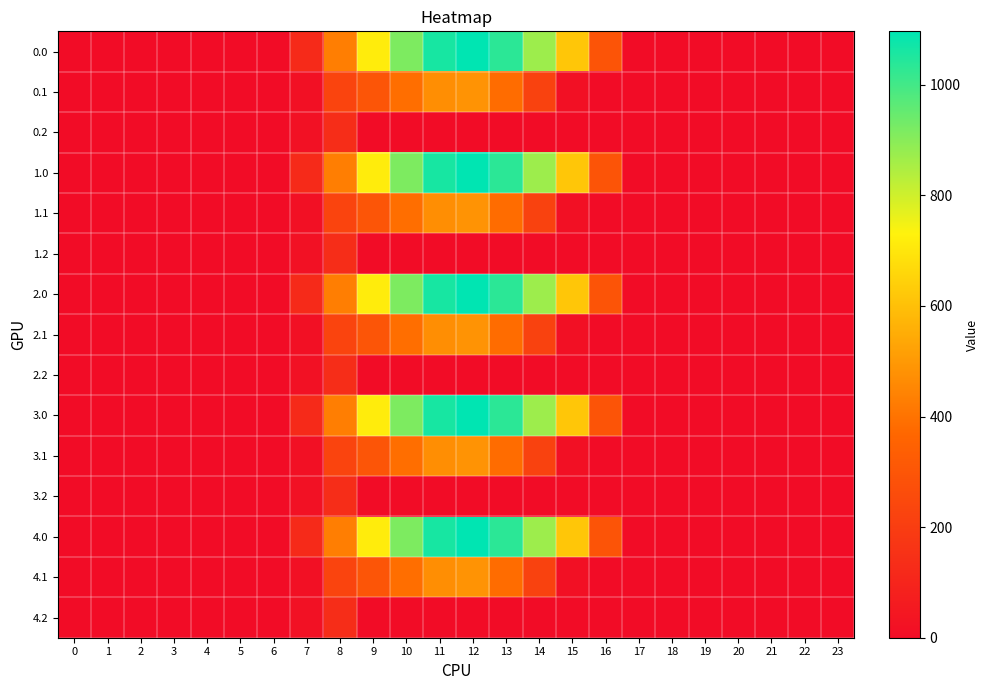

Reading left to right, extract all data points from this chart.

0.0: 0=0.0	1=0.0	2=0.0	3=0.0	4=0.0	5=0.0	6=0.0	7=120.6	8=430.3	9=716.9	10=916.2	11=1060.3	12=1096.7	13=1032.9	14=870.6	15=615.9	16=294.5	17=0.0	18=0.0	19=0.0	20=0.0	21=0.0	22=0.0	23=0.0
0.1: 0=0.0	1=0.0	2=0.0	3=0.0	4=0.0	5=0.0	6=0.0	7=17.7	8=227.5	9=295.9	10=388.1	11=471.7	12=485.4	13=382.7	14=219.2	15=17.3	16=0.0	17=0.0	18=0.0	19=0.0	20=0.0	21=0.0	22=0.0	23=0.0
0.2: 0=0.0	1=0.0	2=0.0	3=0.0	4=0.0	5=0.0	6=0.0	7=22.3	8=134.2	9=0.0	10=0.0	11=0.0	12=0.0	13=0.0	14=0.0	15=0.0	16=0.0	17=0.0	18=0.0	19=0.0	20=0.0	21=0.0	22=0.0	23=0.0
1.0: 0=0.0	1=0.0	2=0.0	3=0.0	4=0.0	5=0.0	6=0.0	7=120.6	8=430.3	9=716.9	10=916.2	11=1060.3	12=1096.7	13=1032.9	14=870.6	15=615.9	16=294.5	17=0.0	18=0.0	19=0.0	20=0.0	21=0.0	22=0.0	23=0.0
1.1: 0=0.0	1=0.0	2=0.0	3=0.0	4=0.0	5=0.0	6=0.0	7=17.7	8=227.5	9=295.9	10=388.1	11=471.7	12=485.4	13=382.7	14=219.2	15=17.3	16=0.0	17=0.0	18=0.0	19=0.0	20=0.0	21=0.0	22=0.0	23=0.0
1.2: 0=0.0	1=0.0	2=0.0	3=0.0	4=0.0	5=0.0	6=0.0	7=22.3	8=134.2	9=0.0	10=0.0	11=0.0	12=0.0	13=0.0	14=0.0	15=0.0	16=0.0	17=0.0	18=0.0	19=0.0	20=0.0	21=0.0	22=0.0	23=0.0
2.0: 0=0.0	1=0.0	2=0.0	3=0.0	4=0.0	5=0.0	6=0.0	7=120.6	8=430.3	9=716.9	10=916.2	11=1060.3	12=1096.7	13=1032.9	14=870.6	15=615.9	16=294.5	17=0.0	18=0.0	19=0.0	20=0.0	21=0.0	22=0.0	23=0.0
2.1: 0=0.0	1=0.0	2=0.0	3=0.0	4=0.0	5=0.0	6=0.0	7=17.7	8=227.5	9=295.9	10=388.1	11=471.7	12=485.4	13=382.7	14=219.2	15=17.3	16=0.0	17=0.0	18=0.0	19=0.0	20=0.0	21=0.0	22=0.0	23=0.0
2.2: 0=0.0	1=0.0	2=0.0	3=0.0	4=0.0	5=0.0	6=0.0	7=22.3	8=134.2	9=0.0	10=0.0	11=0.0	12=0.0	13=0.0	14=0.0	15=0.0	16=0.0	17=0.0	18=0.0	19=0.0	20=0.0	21=0.0	22=0.0	23=0.0
3.0: 0=0.0	1=0.0	2=0.0	3=0.0	4=0.0	5=0.0	6=0.0	7=120.6	8=430.3	9=716.9	10=916.2	11=1060.3	12=1096.7	13=1032.9	14=870.6	15=615.9	16=294.5	17=0.0	18=0.0	19=0.0	20=0.0	21=0.0	22=0.0	23=0.0
3.1: 0=0.0	1=0.0	2=0.0	3=0.0	4=0.0	5=0.0	6=0.0	7=17.7	8=227.5	9=295.9	10=388.1	11=471.7	12=485.4	13=382.7	14=219.2	15=17.3	16=0.0	17=0.0	18=0.0	19=0.0	20=0.0	21=0.0	22=0.0	23=0.0
3.2: 0=0.0	1=0.0	2=0.0	3=0.0	4=0.0	5=0.0	6=0.0	7=22.3	8=134.2	9=0.0	10=0.0	11=0.0	12=0.0	13=0.0	14=0.0	15=0.0	16=0.0	17=0.0	18=0.0	19=0.0	20=0.0	21=0.0	22=0.0	23=0.0
4.0: 0=0.0	1=0.0	2=0.0	3=0.0	4=0.0	5=0.0	6=0.0	7=120.6	8=430.3	9=716.9	10=916.2	11=1060.3	12=1096.7	13=1032.9	14=870.6	15=615.9	16=294.5	17=0.0	18=0.0	19=0.0	20=0.0	21=0.0	22=0.0	23=0.0
4.1: 0=0.0	1=0.0	2=0.0	3=0.0	4=0.0	5=0.0	6=0.0	7=17.7	8=227.5	9=295.9	10=388.1	11=471.7	12=485.4	13=382.7	14=219.2	15=17.3	16=0.0	17=0.0	18=0.0	19=0.0	20=0.0	21=0.0	22=0.0	23=0.0
4.2: 0=0.0	1=0.0	2=0.0	3=0.0	4=0.0	5=0.0	6=0.0	7=22.3	8=134.2	9=0.0	10=0.0	11=0.0	12=0.0	13=0.0	14=0.0	15=0.0	16=0.0	17=0.0	18=0.0	19=0.0	20=0.0	21=0.0	22=0.0	23=0.0